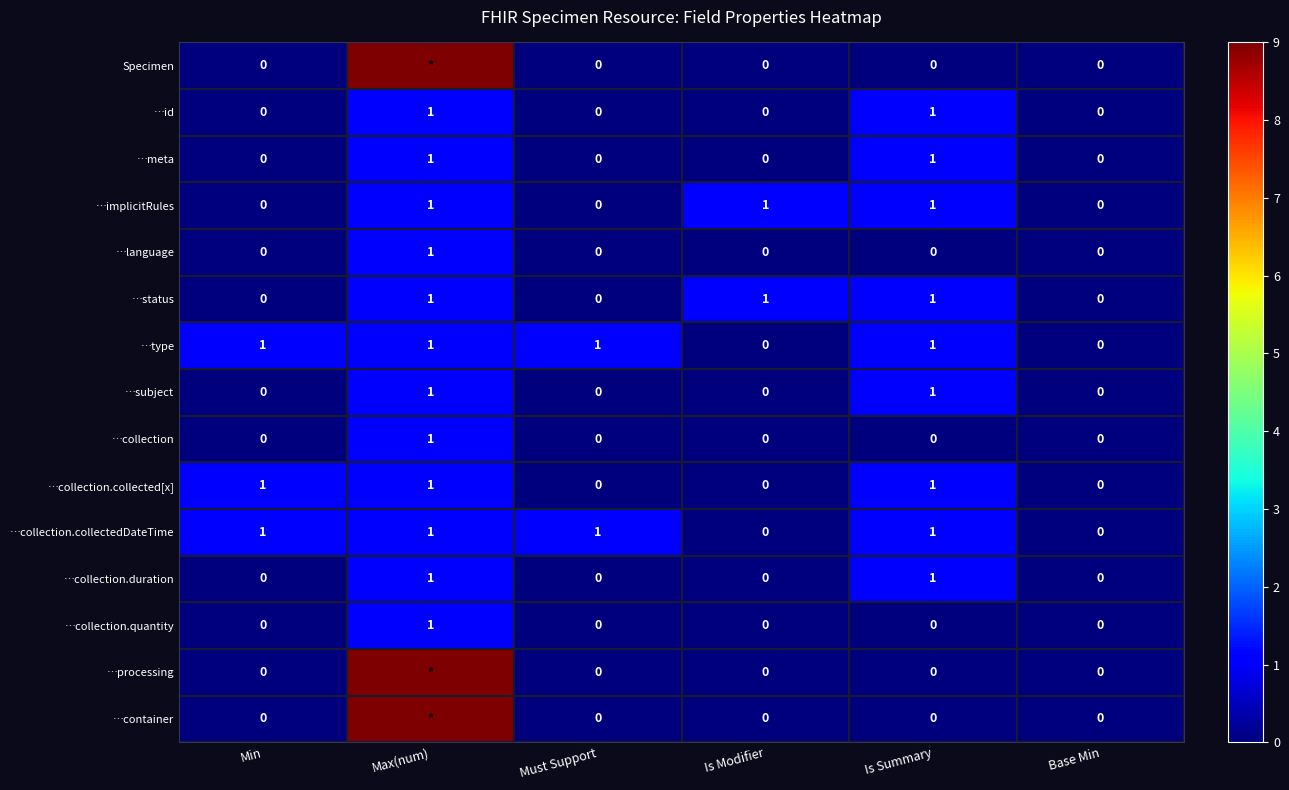

Between Min and Must Support, which series saw the biggest shift?

…collection.collected[x]